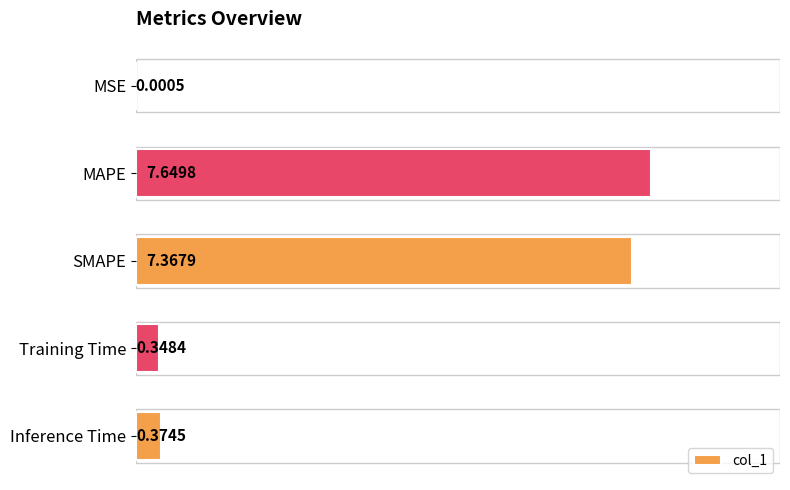

Which label corresponds to the largest value in the chart?

MAPE